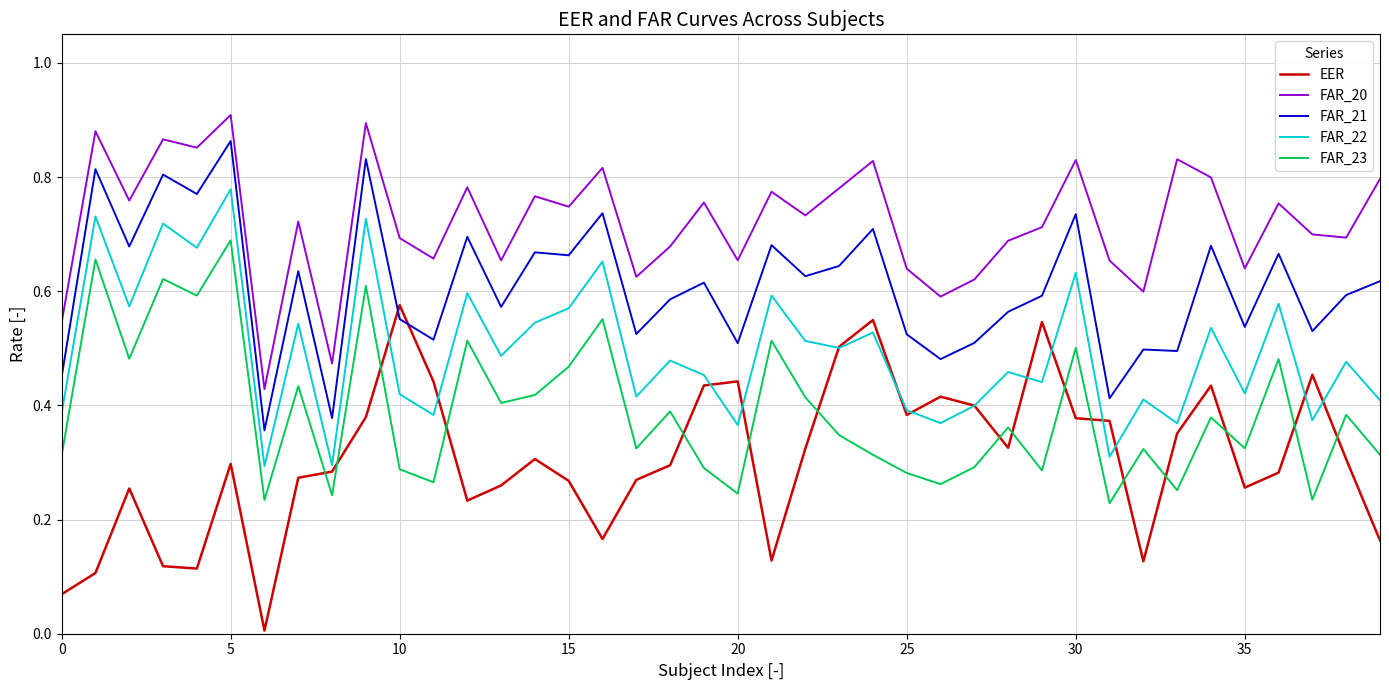

How many series are shown in this chart?

5